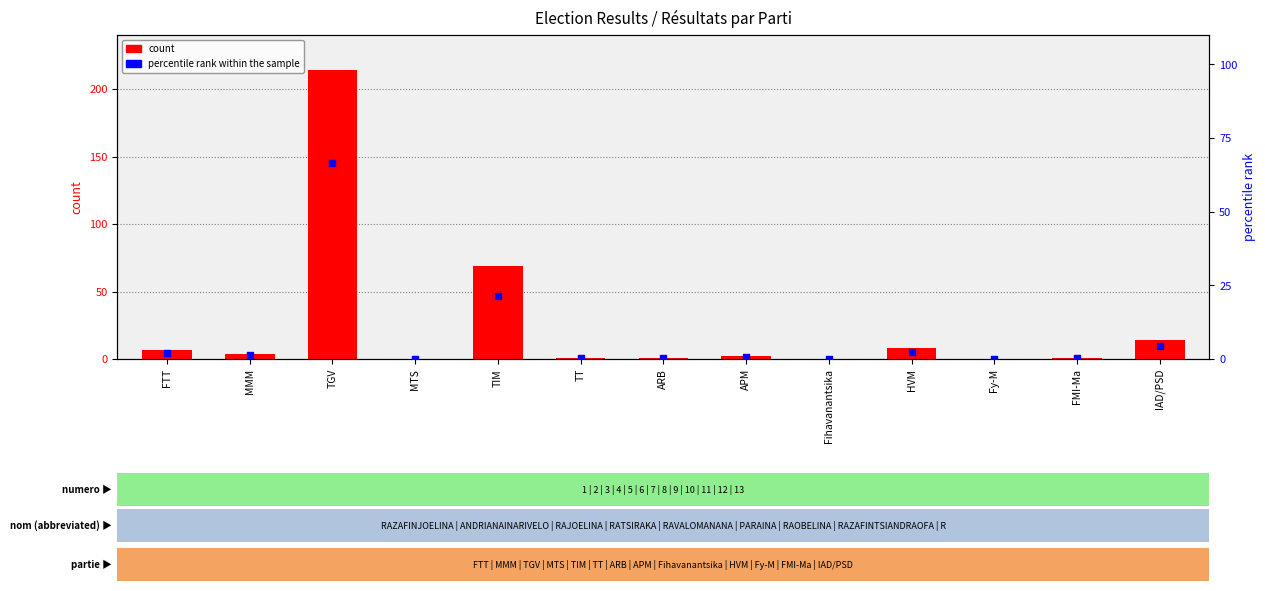

Which series contains the lowest Y value?

count